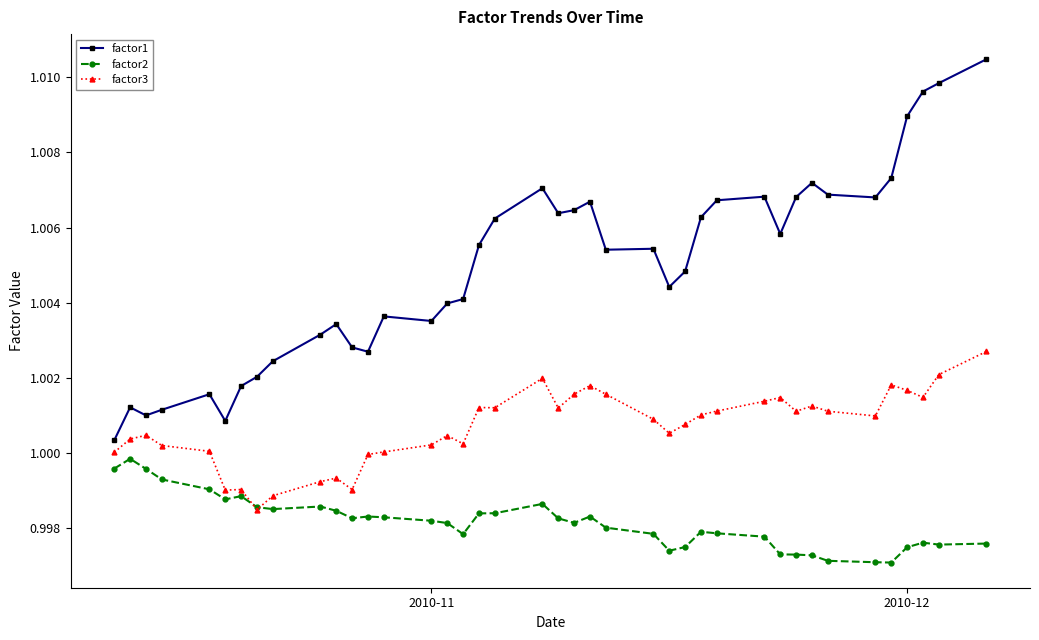

How many lines are shown in the chart?

3